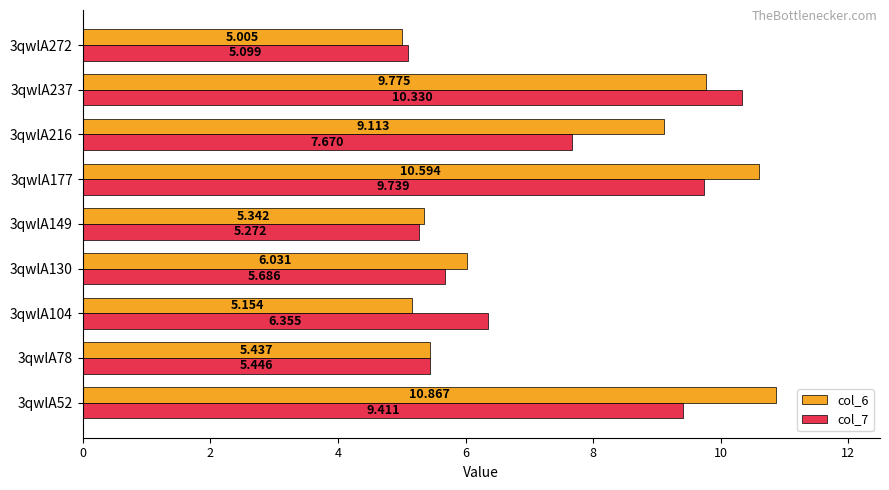

Is the value of col_6 at 3qwlA78 greater than the value of col_7 at 3qwlA177?

No